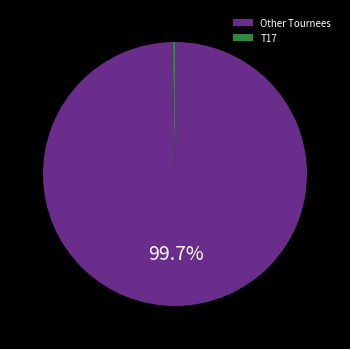

To the nearest percent, what is the difference between the largest and smallest slice percentages?

99%